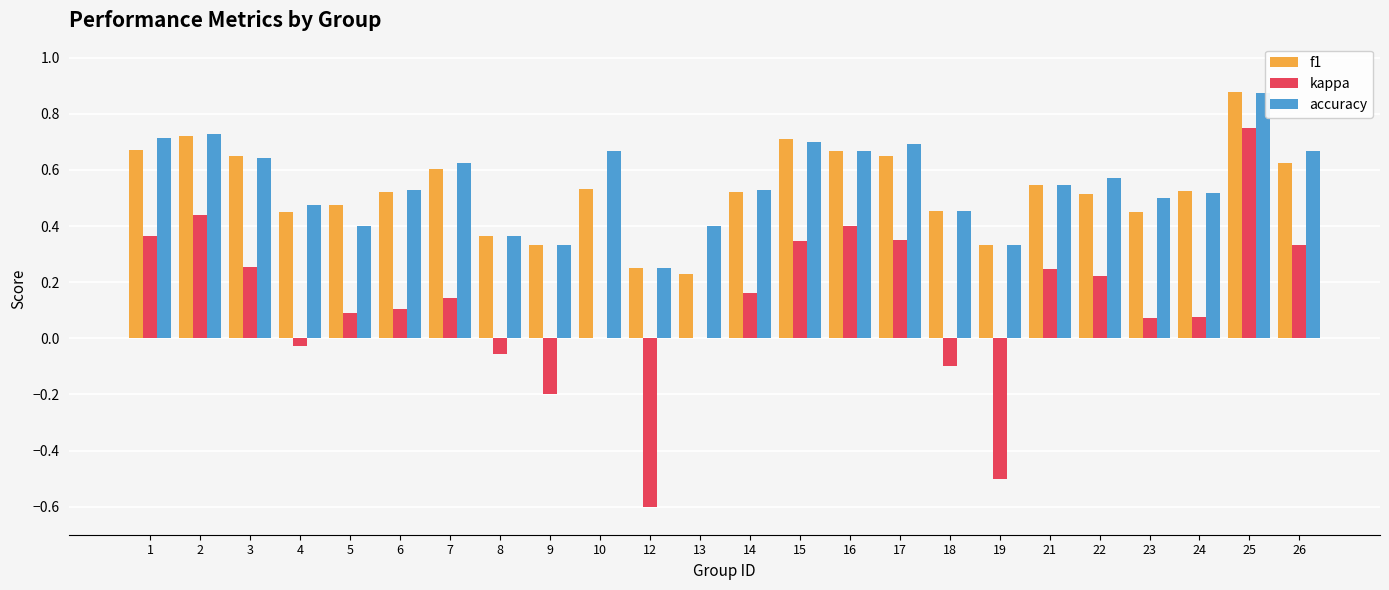

The accuracy series shows 0.9 at 6. True or false?

False